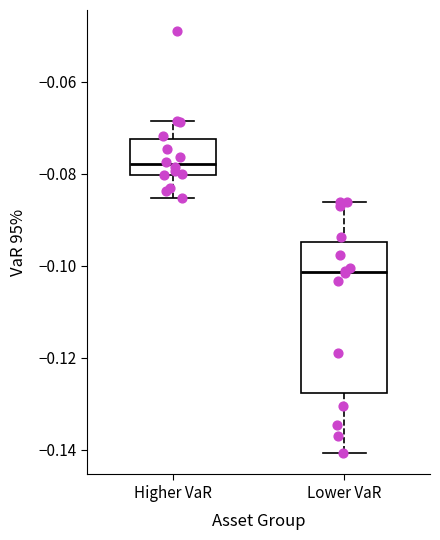

Where does the median line of the box for Lower VaR sit on the y-axis? The values are not printed on the chart, so give them approximately, as read against the axis.

-0.102